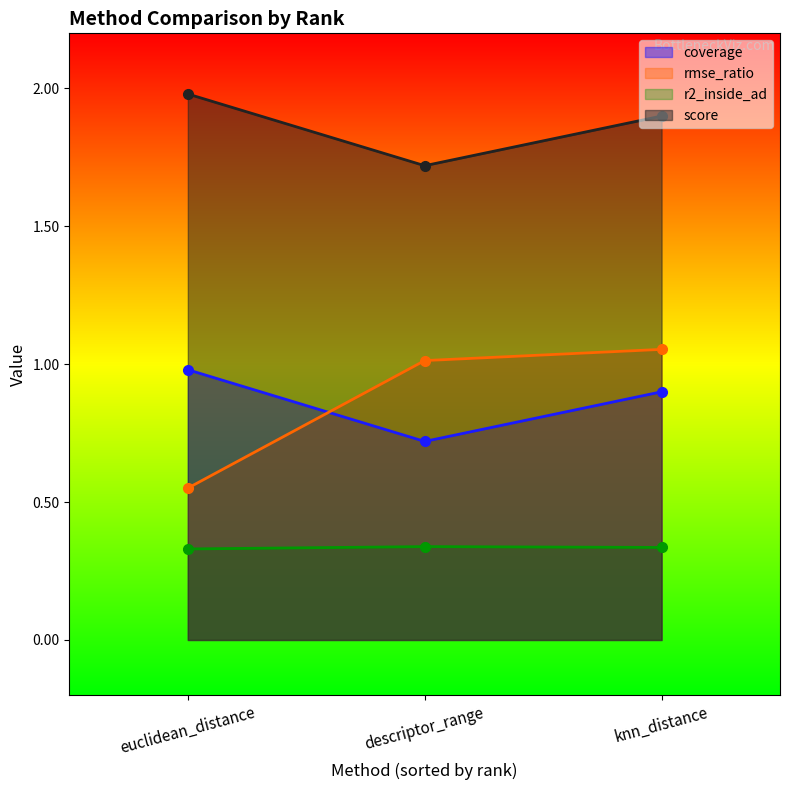

What is the difference between the maximum and minimum values in the score series?

0.3